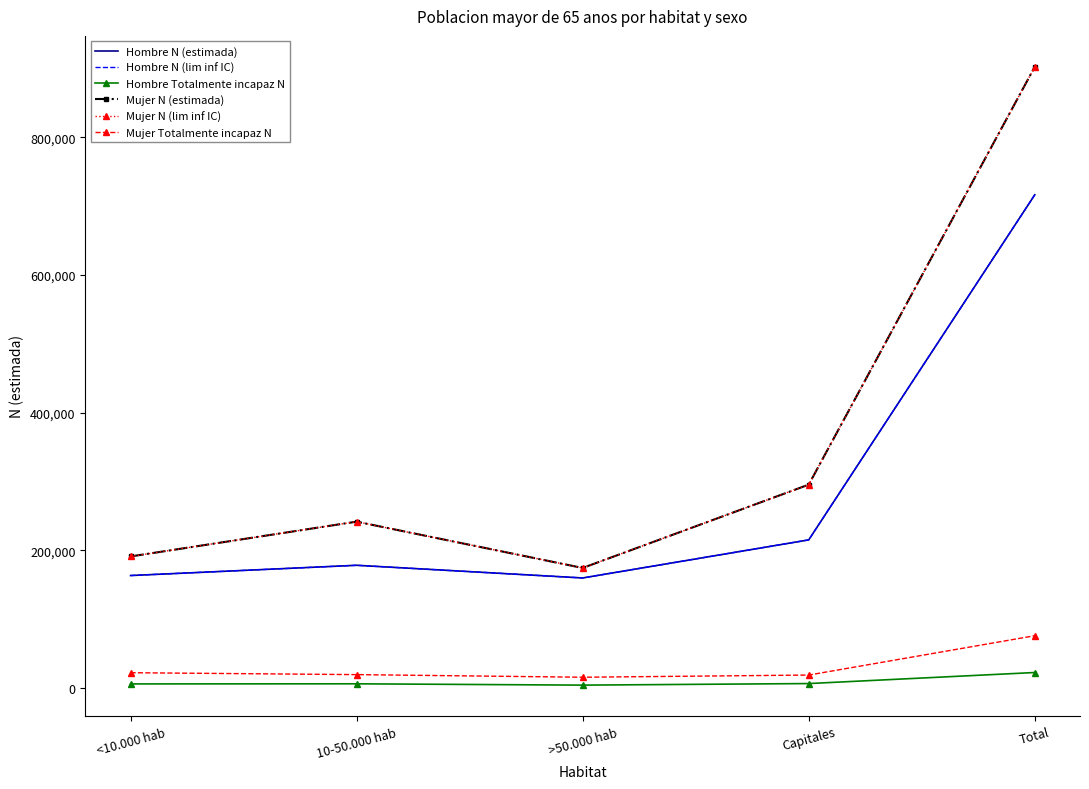

Which series has the widest spread of values?

Mujer N (estimada)